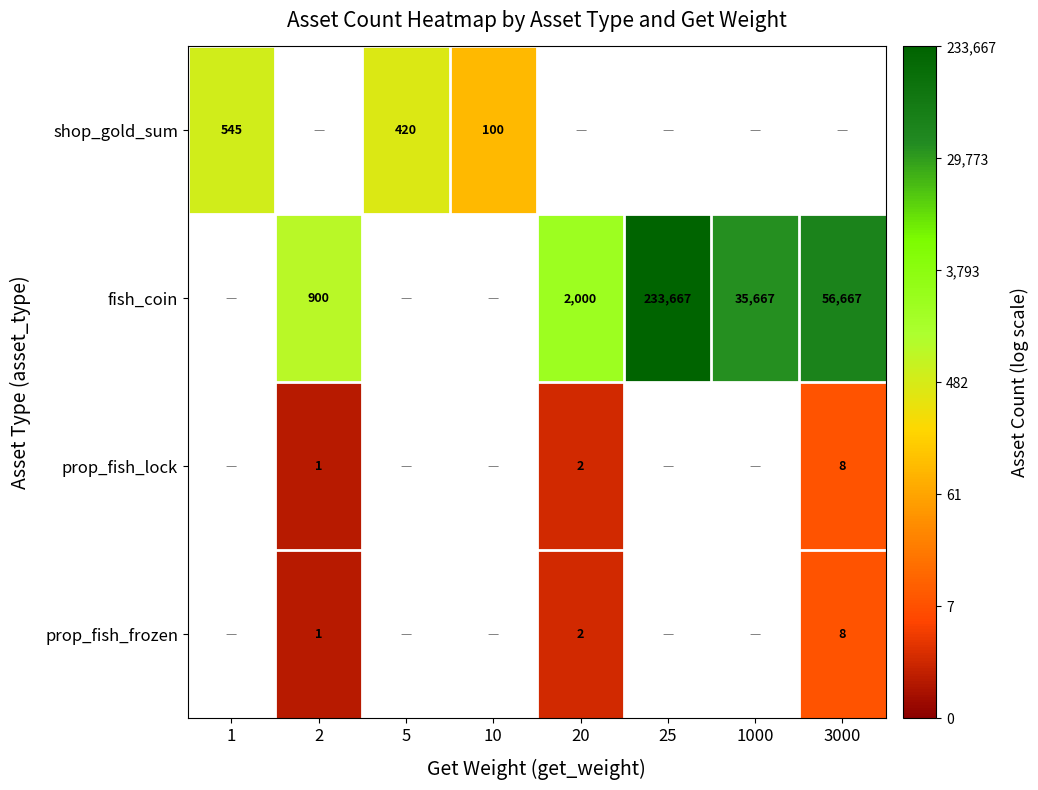

Which series changed the most between 2 and 25?

fish_coin